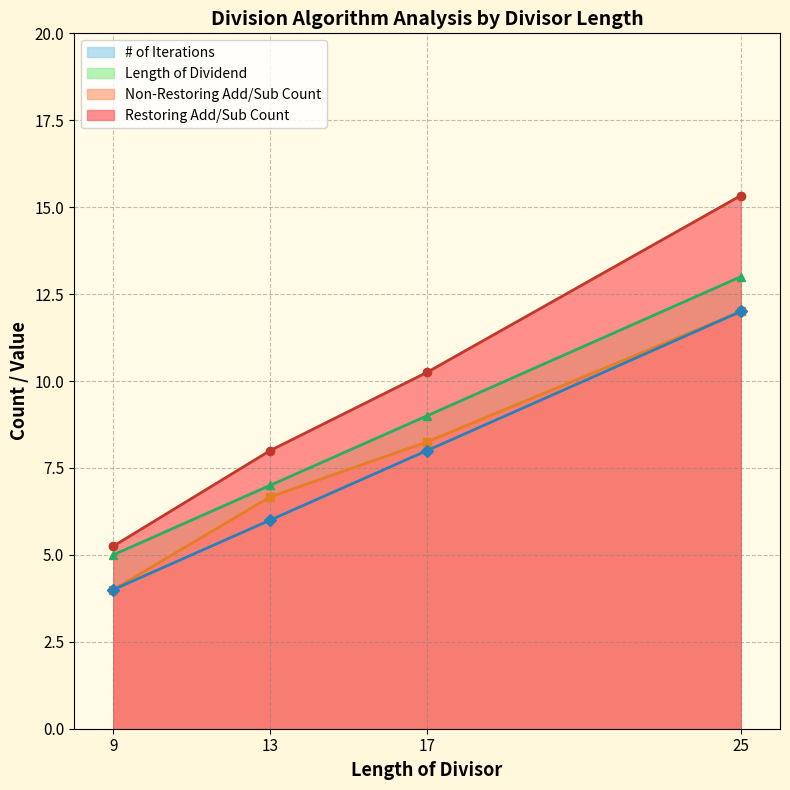

Which series has the widest spread of values?

Restoring Add/Sub Count